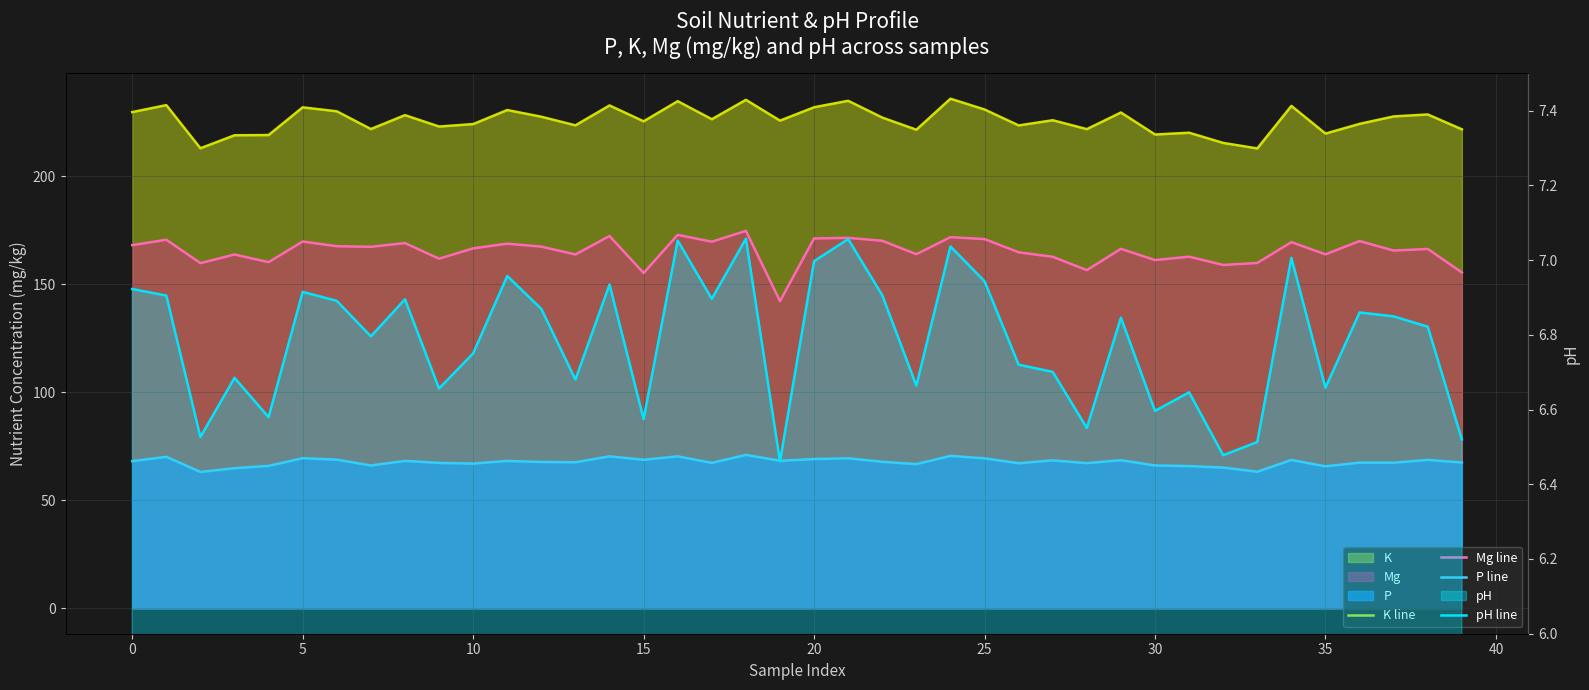

True or false: Mg line has a value of 162.6 at 27.

True